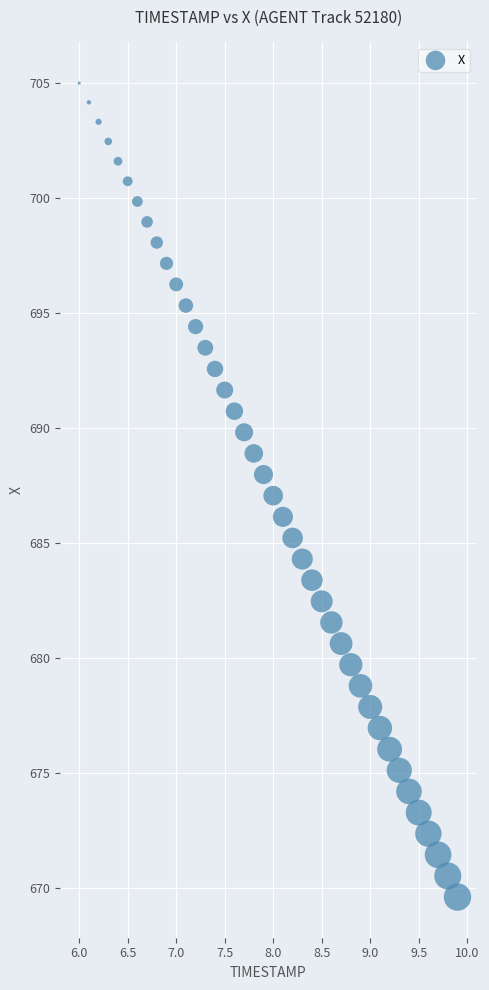

What is the range of Y values (max minus min)?

35.4